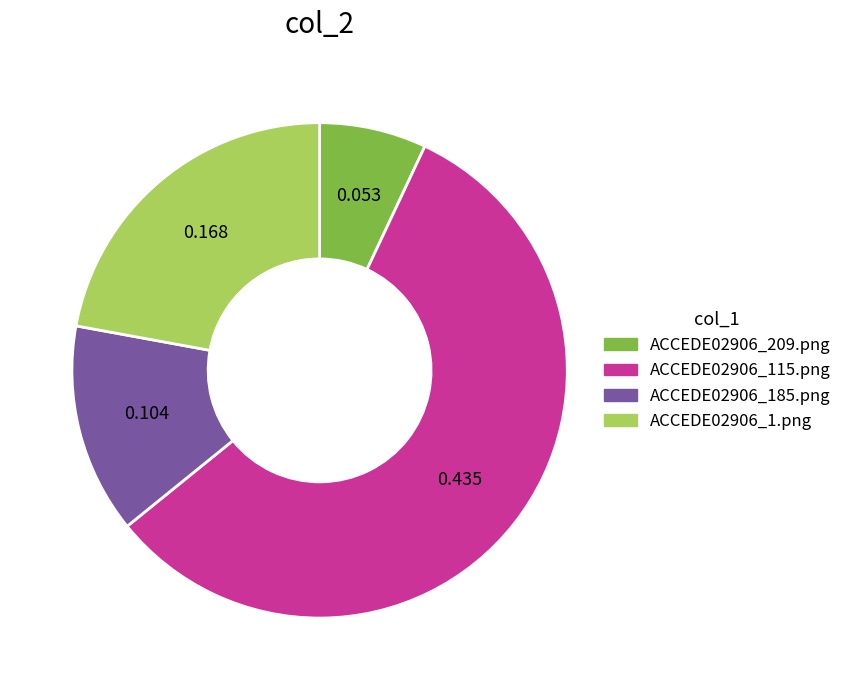

The ACCEDE02906_209.png slice represents 1% of the pie. True or false?

False